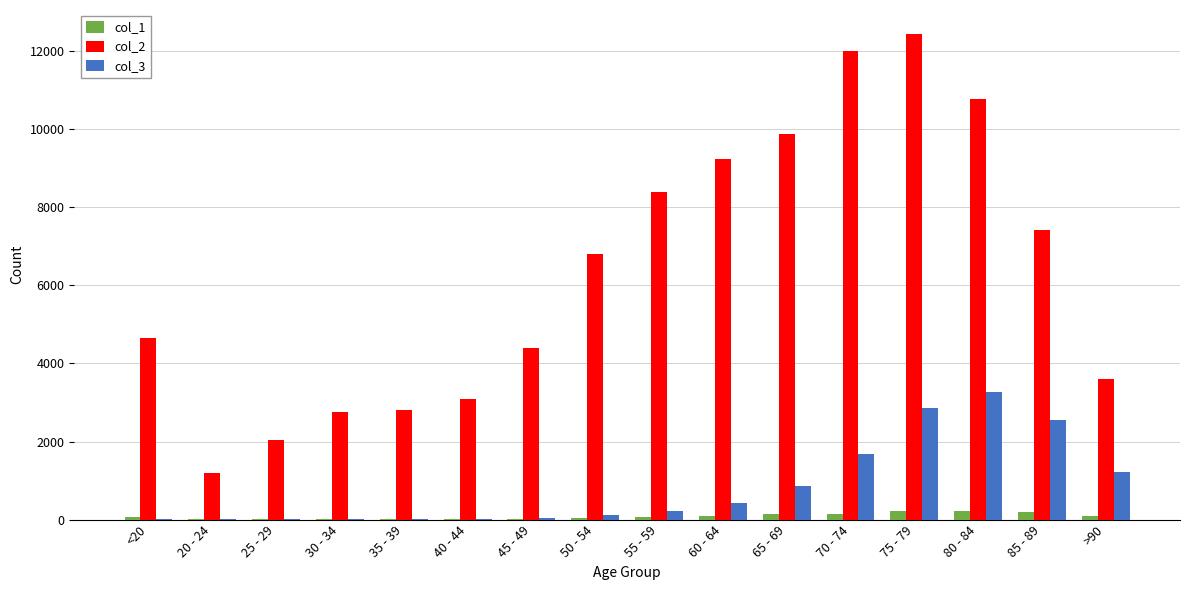

What is the greatest value displayed?

12434